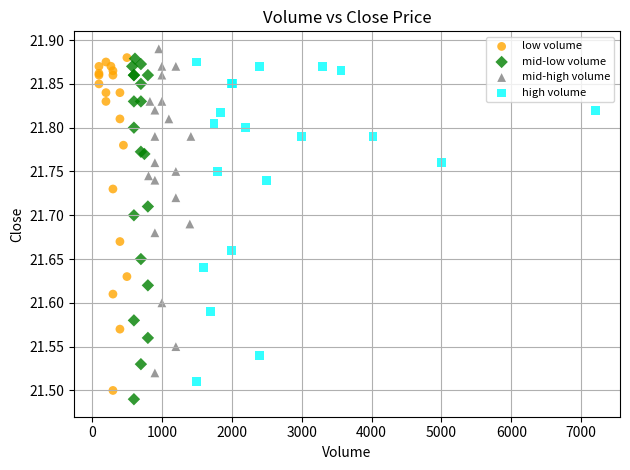

What are all the series names shown in the legend?

low volume, mid-low volume, mid-high volume, high volume